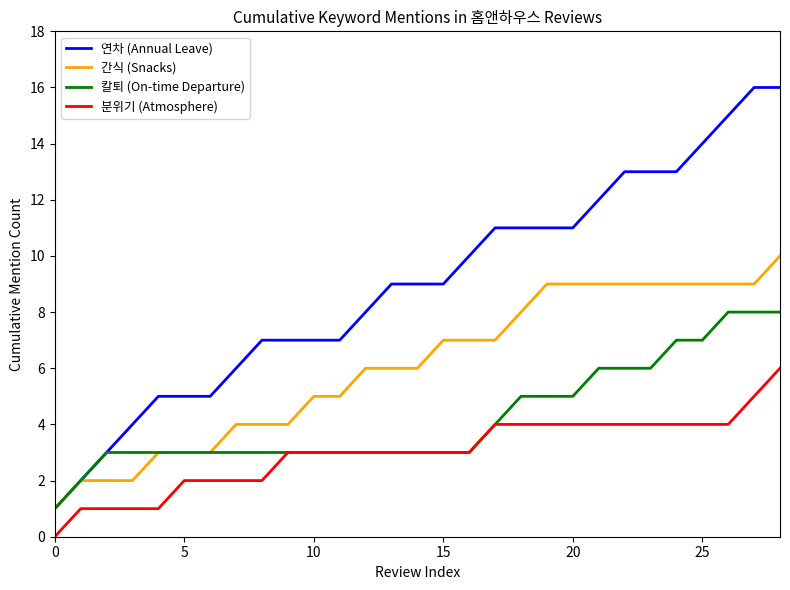

True or false: 분위기 (Atmosphere) and 연차 (Annual Leave) cross at least once.

False